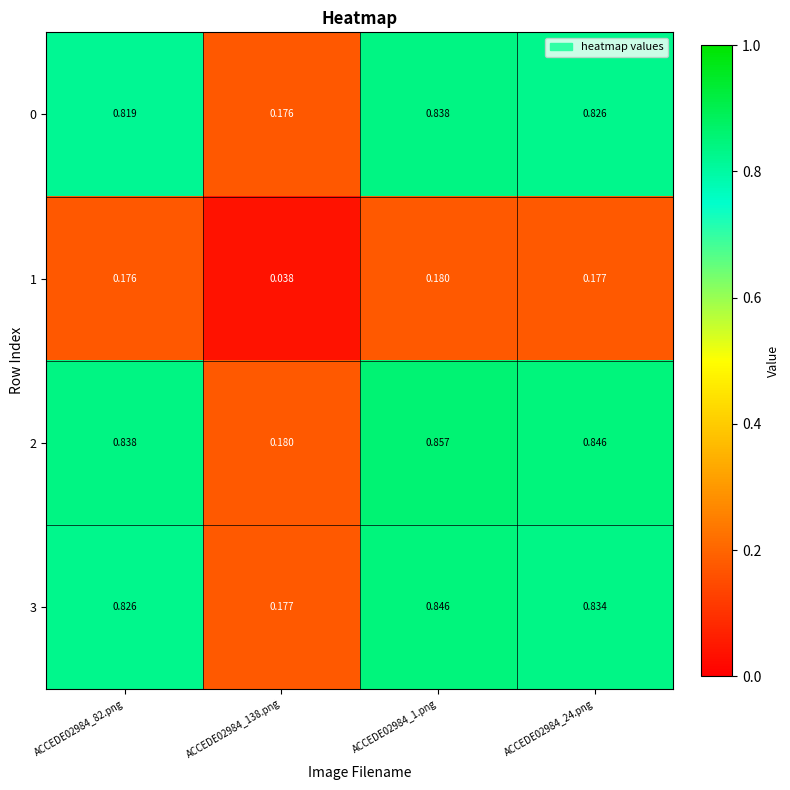

Is the value of 1 at ACCEDE02984_1.png greater than the value of 2 at ACCEDE02984_24.png?

No